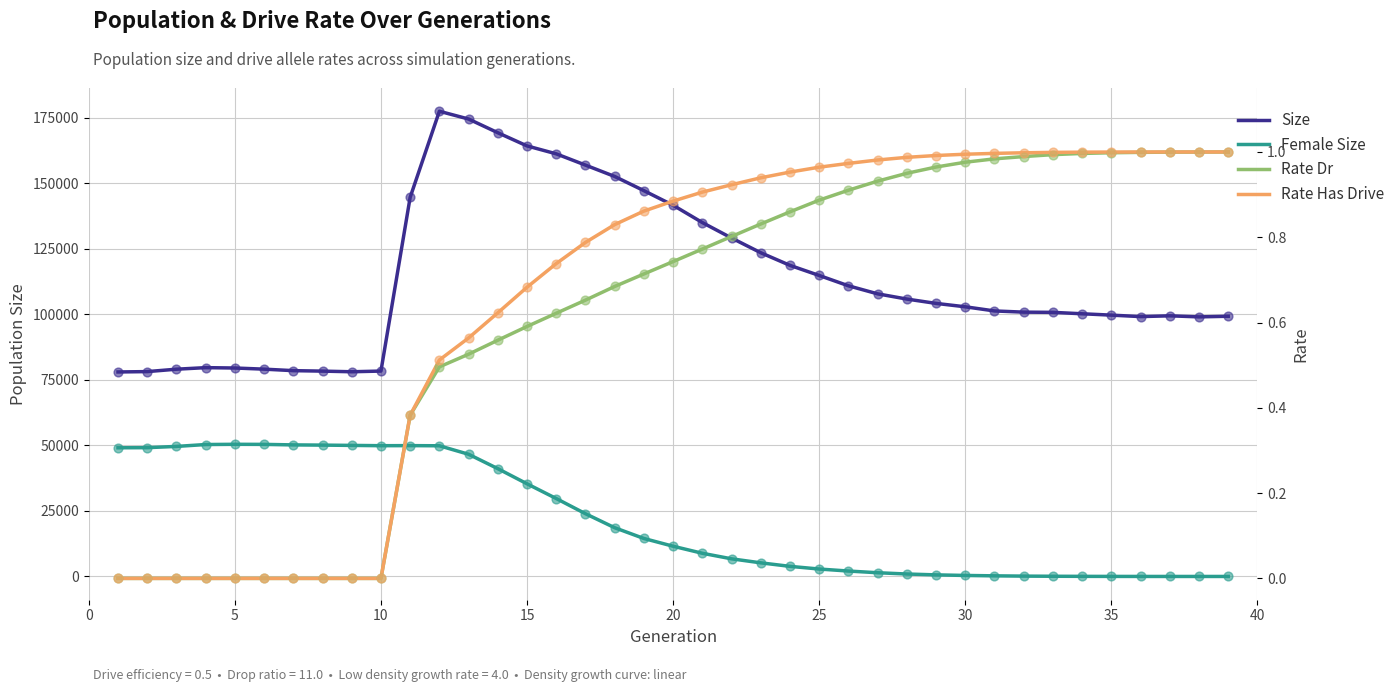

Which series contains the highest Y value?

Size